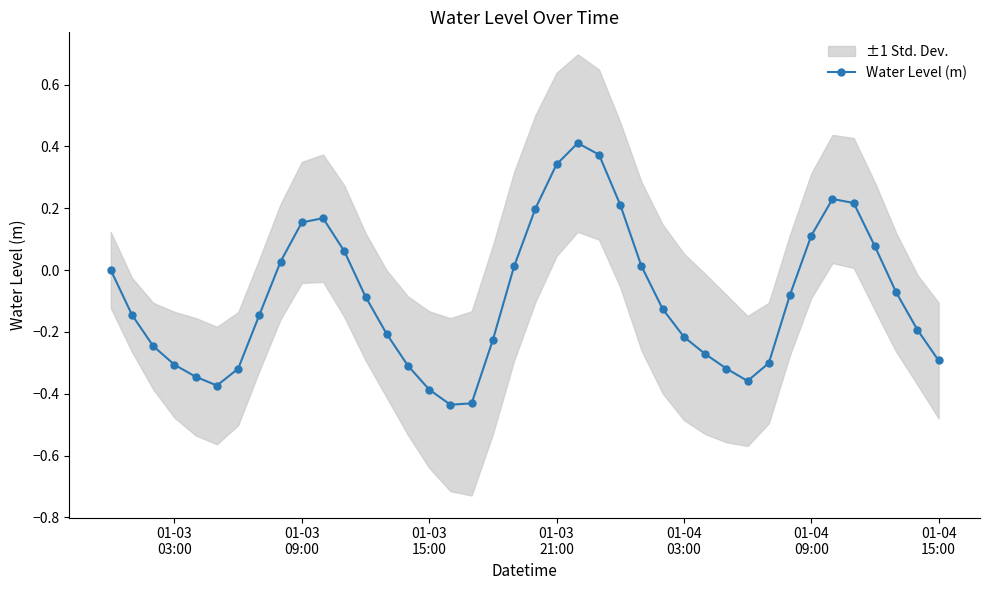

True or false: Water Level (m) has more than 0 points higher than both neighbors.

True